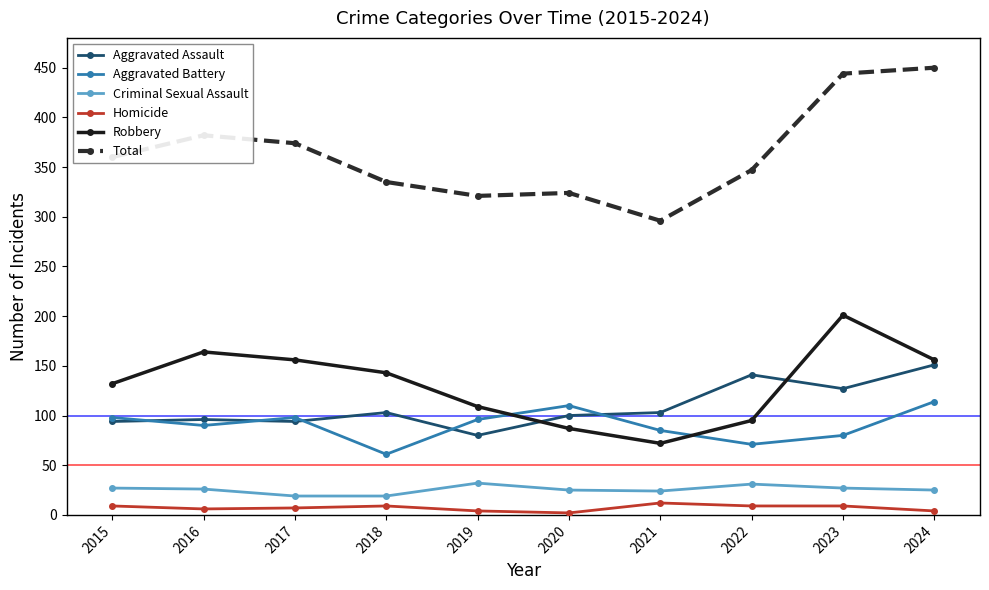

How many lines are shown in the chart?

6